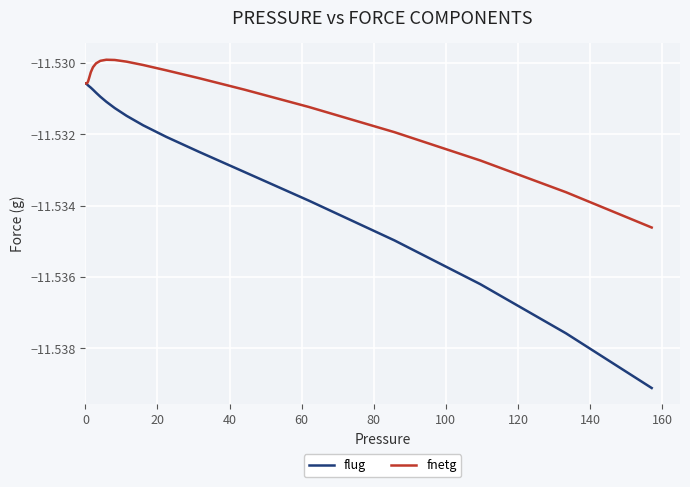

Which series has the largest range (max minus min)?

flug